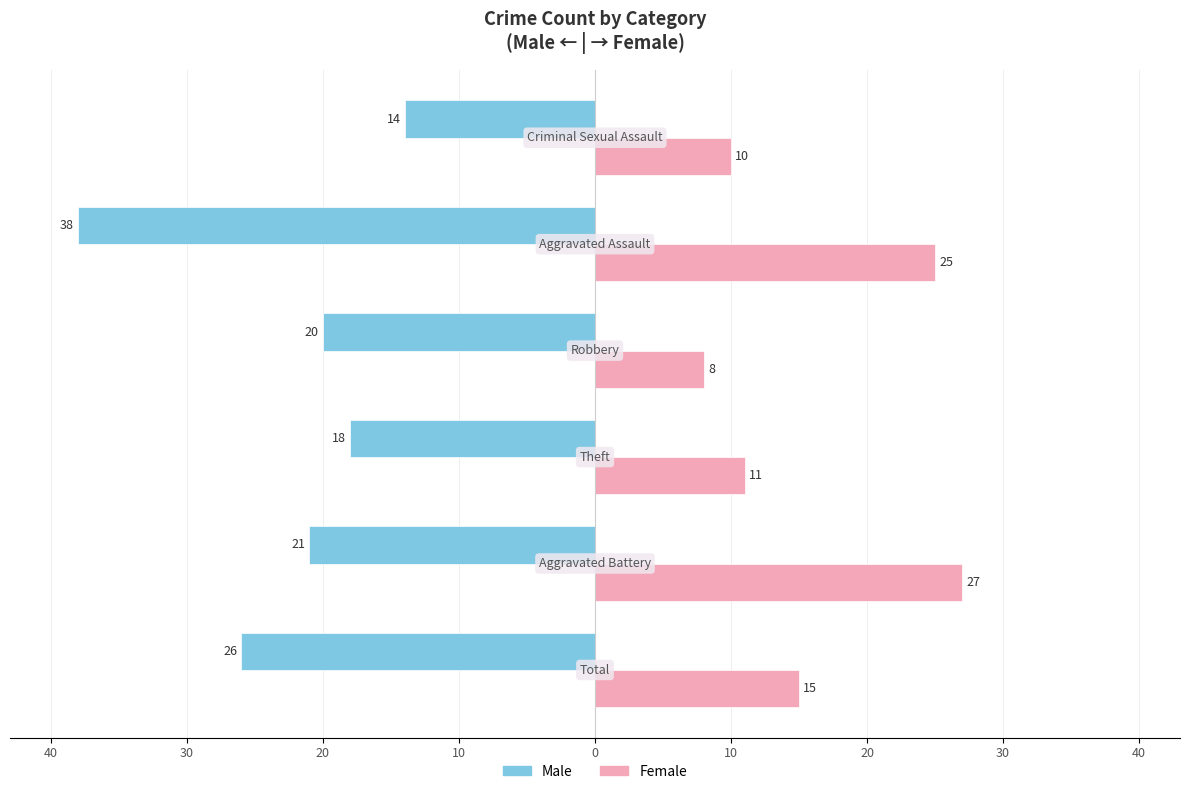

What are all the series names shown in the legend?

Male, Female